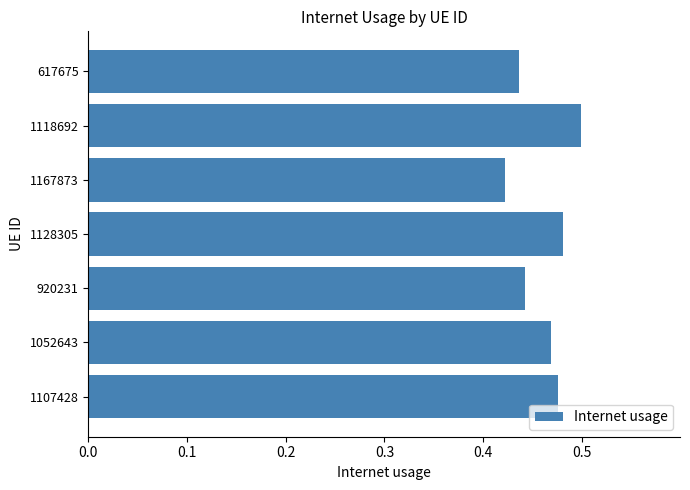

How many bars are there in total?

7